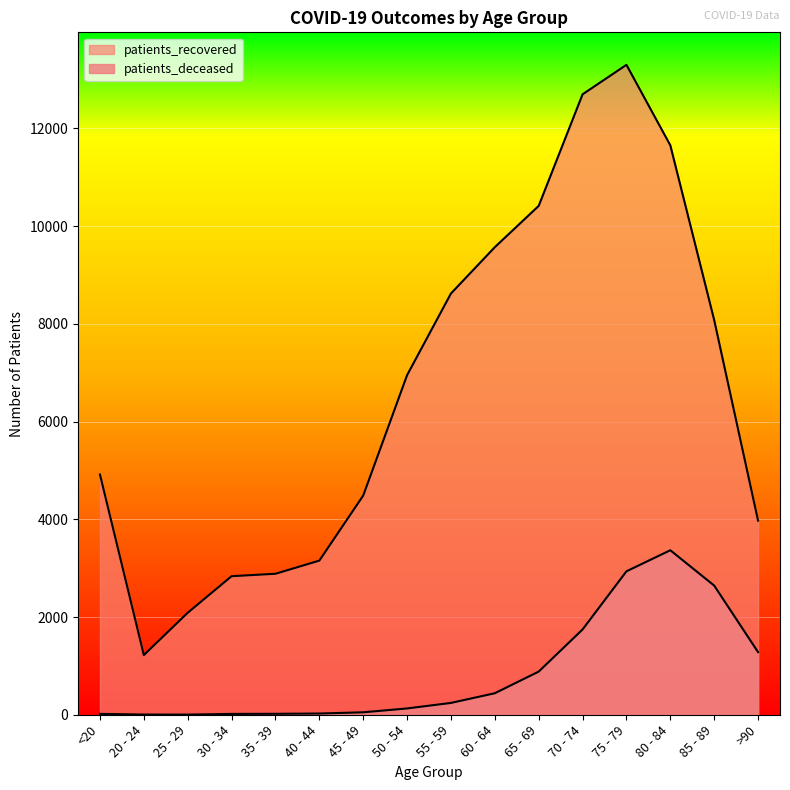

What is the sum of the patients_deceased values at 40 - 44 and 65 - 69?

908